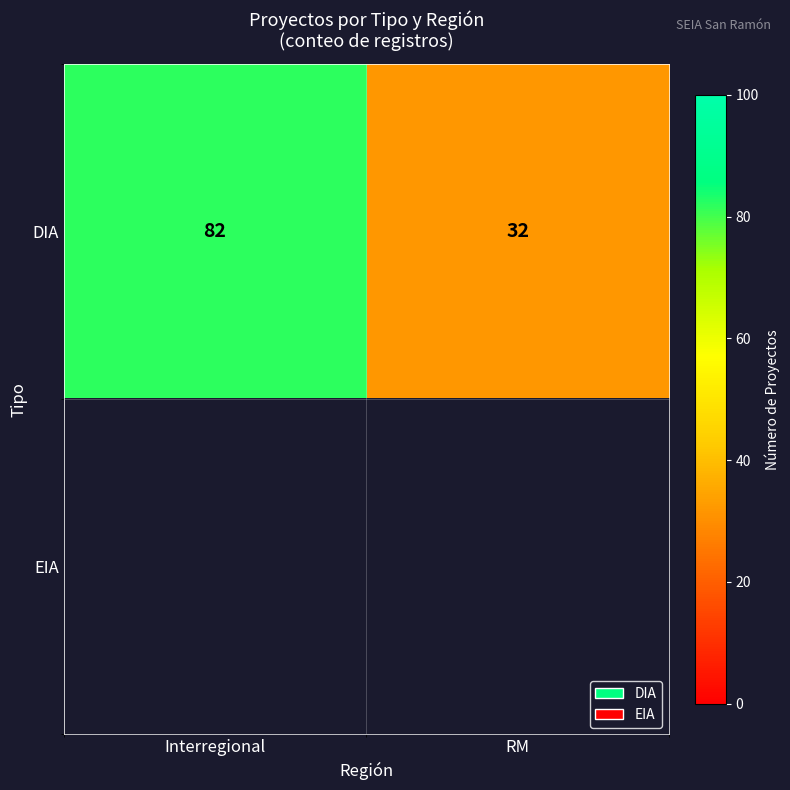

Read the DIA value at Interregional, to the nearest 10.

80